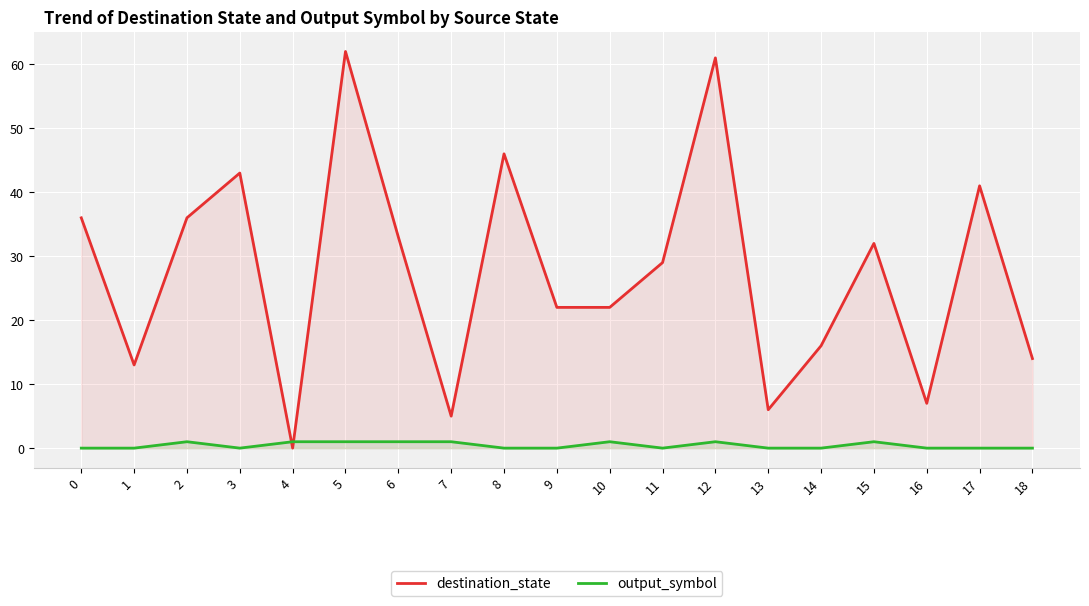

How many interior local peaks does the output_symbol series have?

4